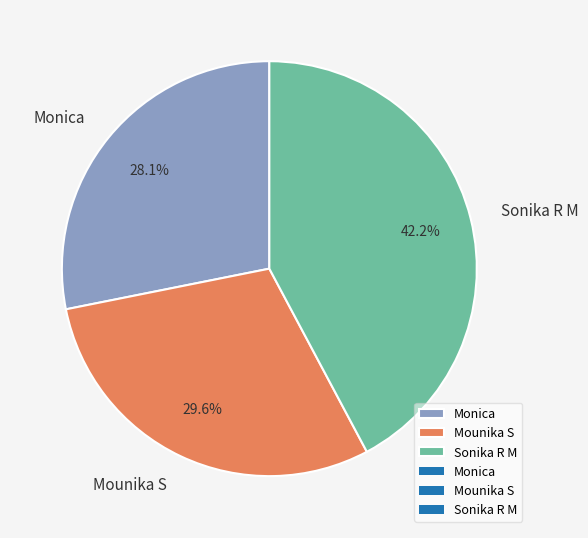

What is the smallest slice in the pie chart?

Monica